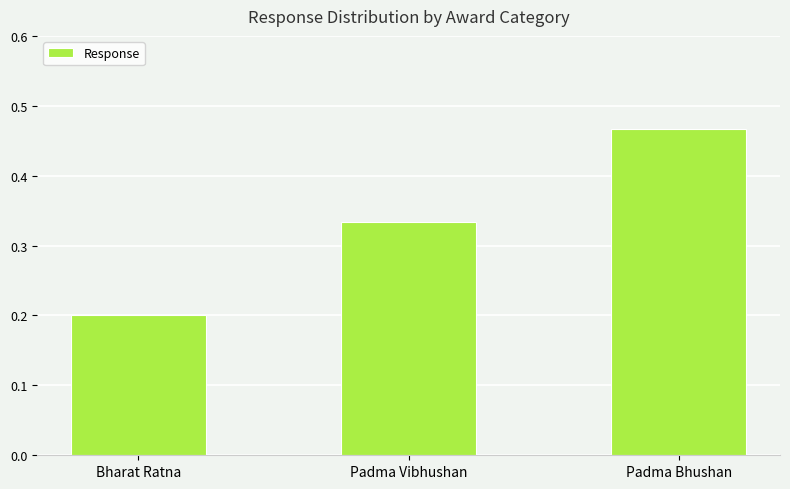

What is the value of the 1st bar from the left?

0.2